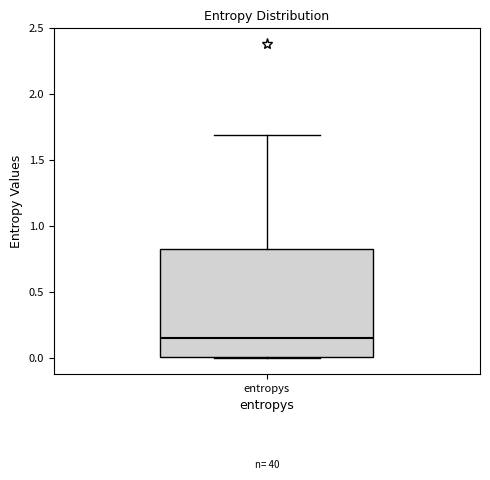

Read this box plot against the y-axis: the position of the median line, the range covered by the box, and the ends of both whiskers. The values are not printed on the chart, so give them approximately, as read against the axis.

median 0.15, box 0.00 to 0.80, whiskers 0.00 to 1.70